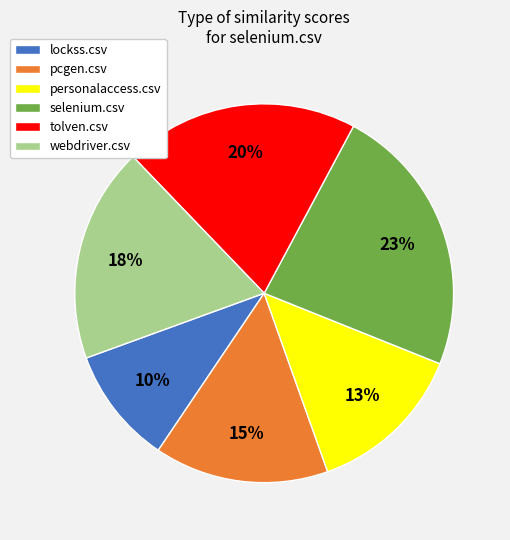

Is the sum of personalaccess.csv and selenium.csv greater than half?

No